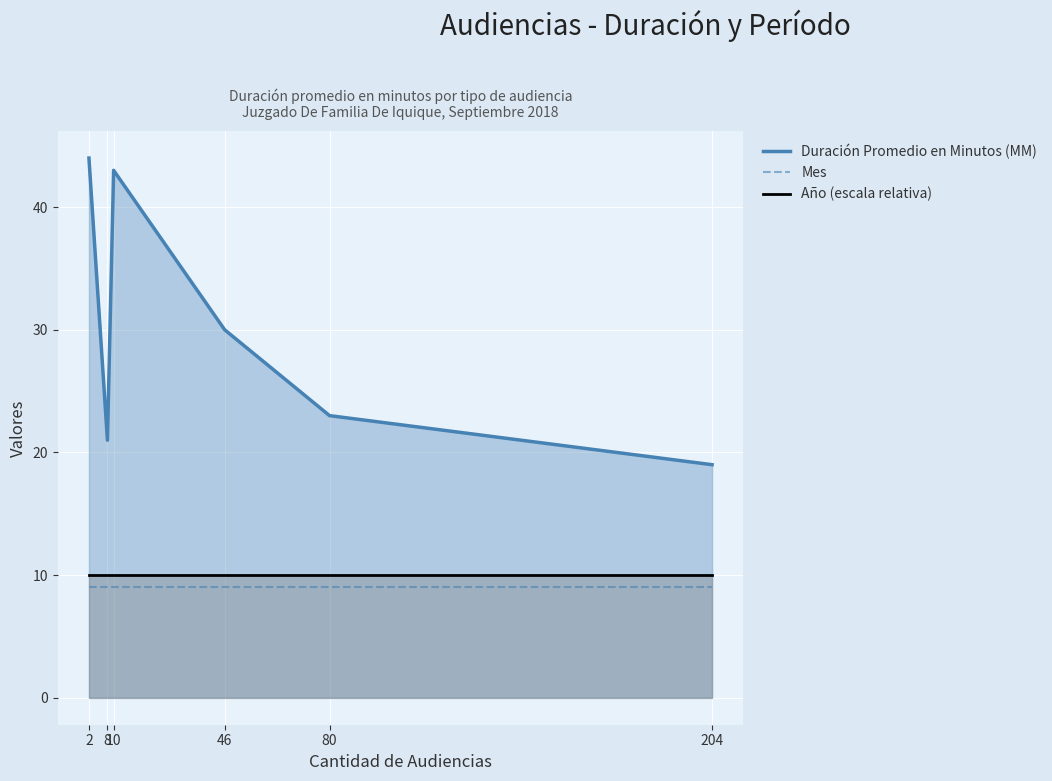

Which series has the largest total across all categories?

Duración Promedio en Minutos (MM)